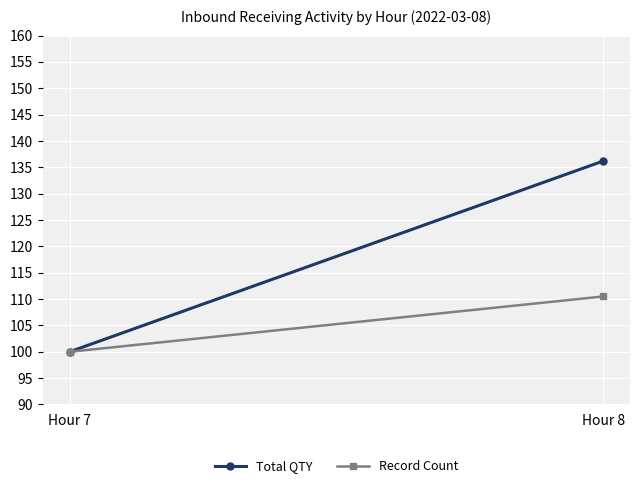

At which label does Record Count reach its minimum?

Hour 7